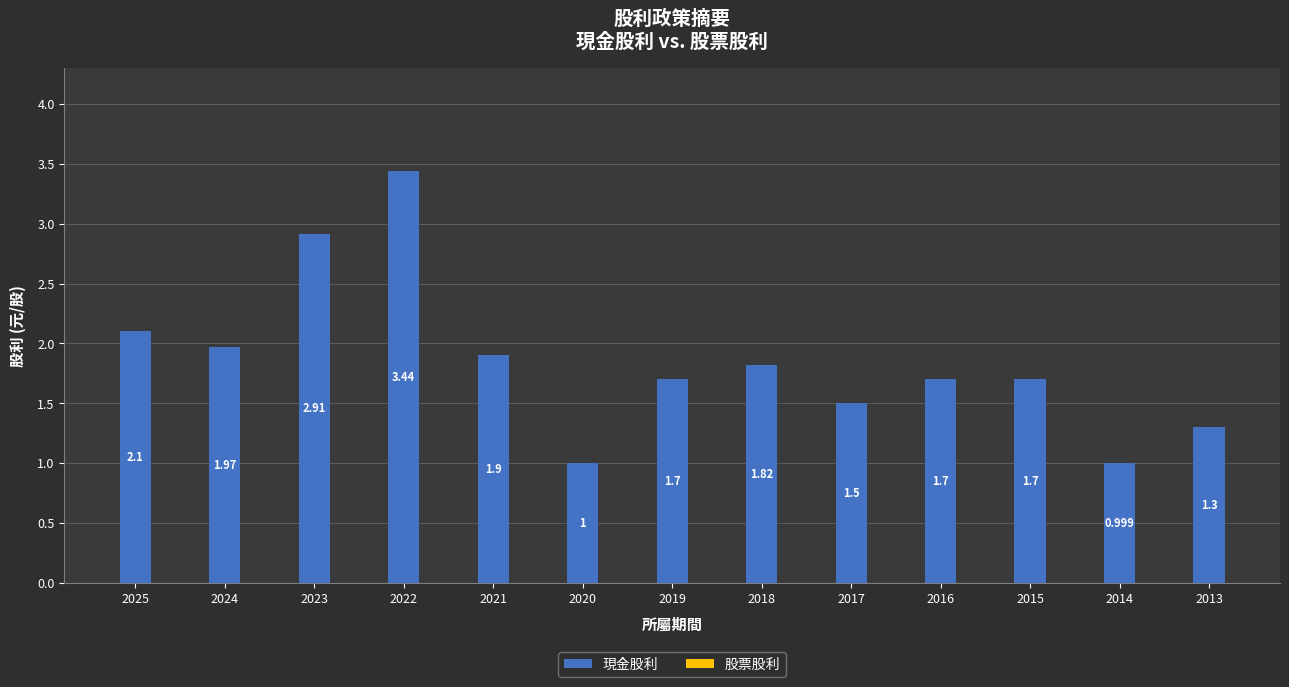

Are the bars horizontal?

No